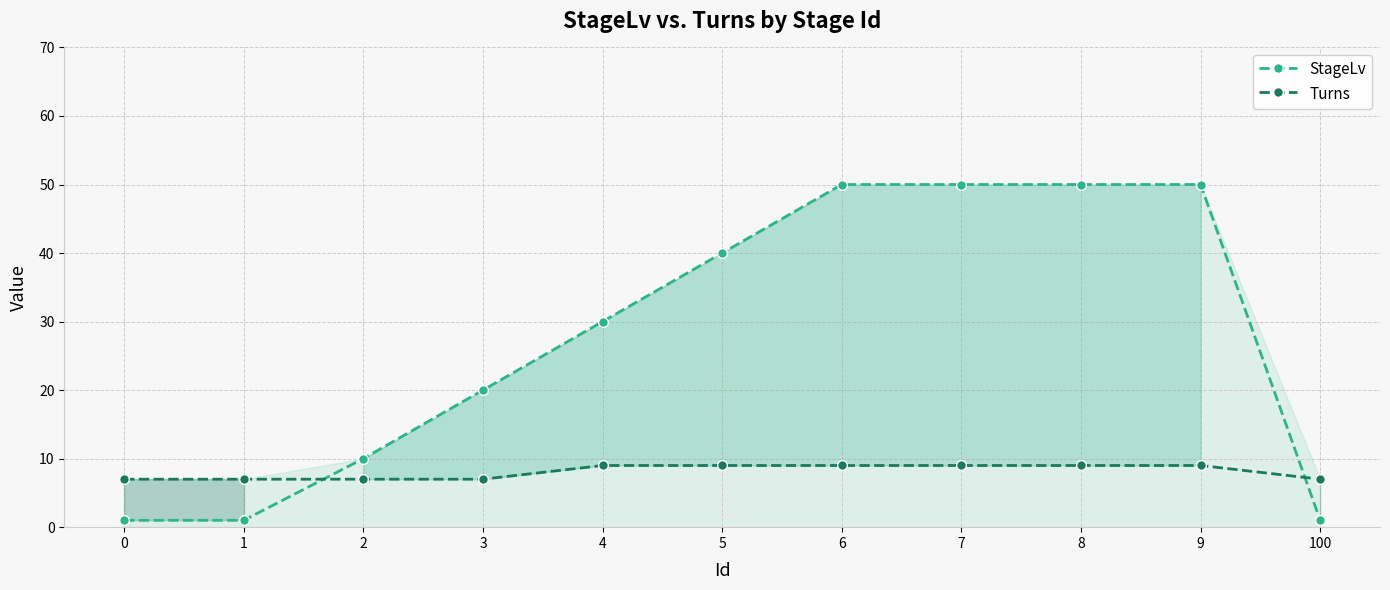

What is the value of the Turns point at the 4th from the left?

7